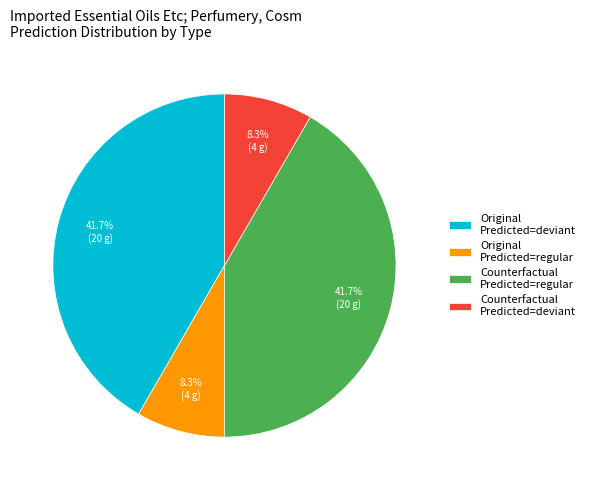

Combined, what portion of the pie is Original Predicted=regular and Original Predicted=deviant?

50.0%